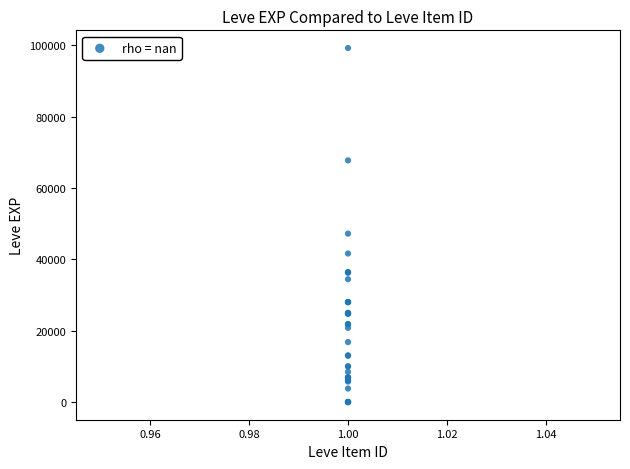

What Y value in the scatter plot is closest to 49610?

47200